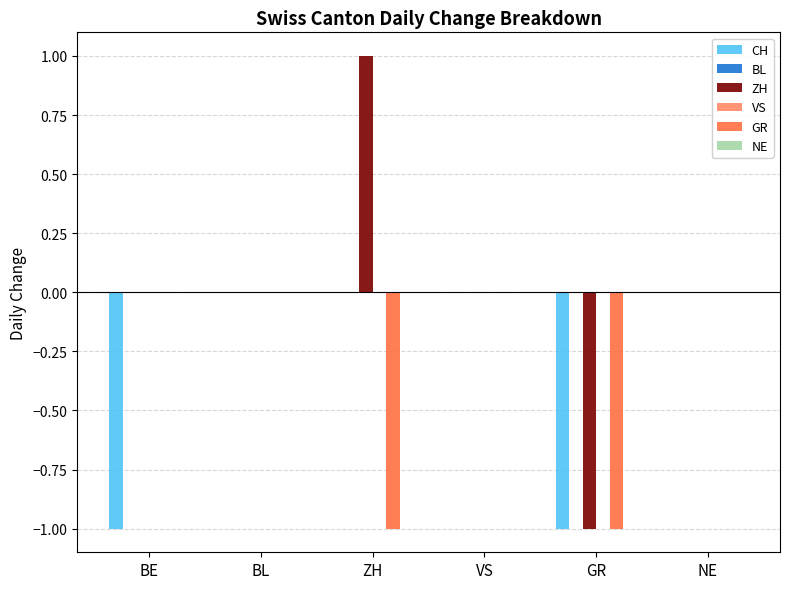

What is the total value across all series at GR?

-3